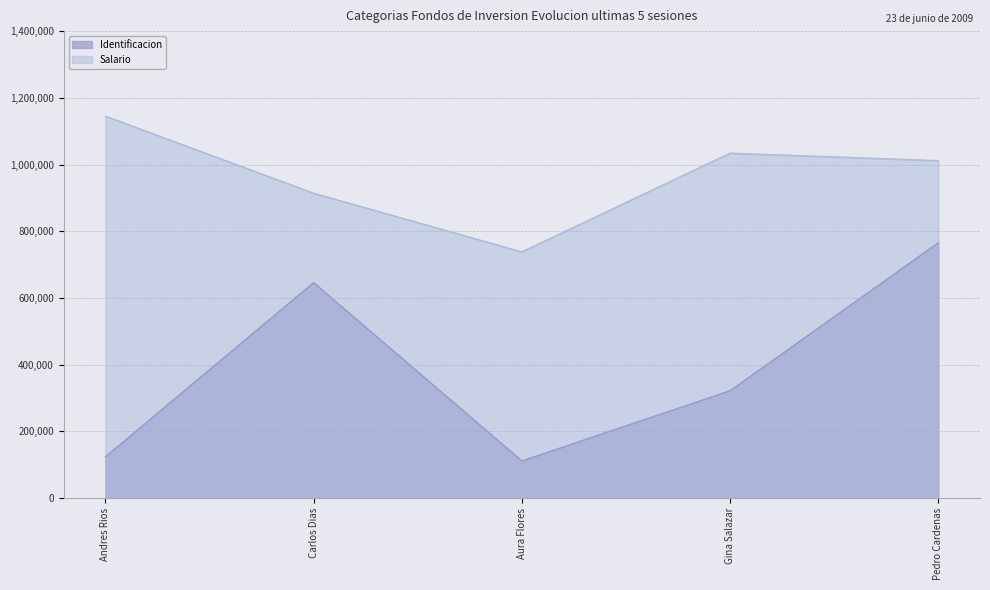

Does the chart have visible grid lines?

Yes